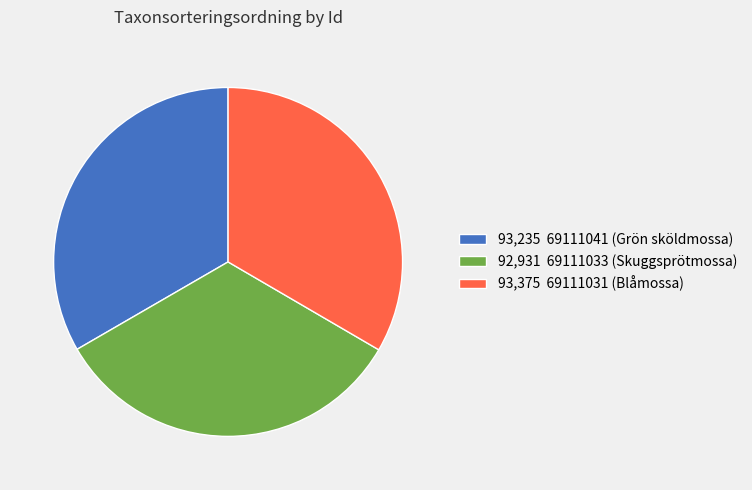

How many slices are in this pie chart?

3